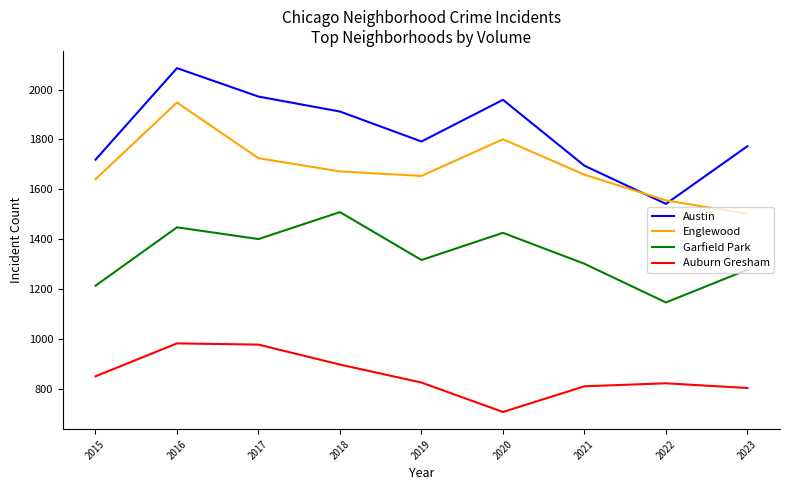

True or false: Garfield Park and Englewood cross at least once.

False